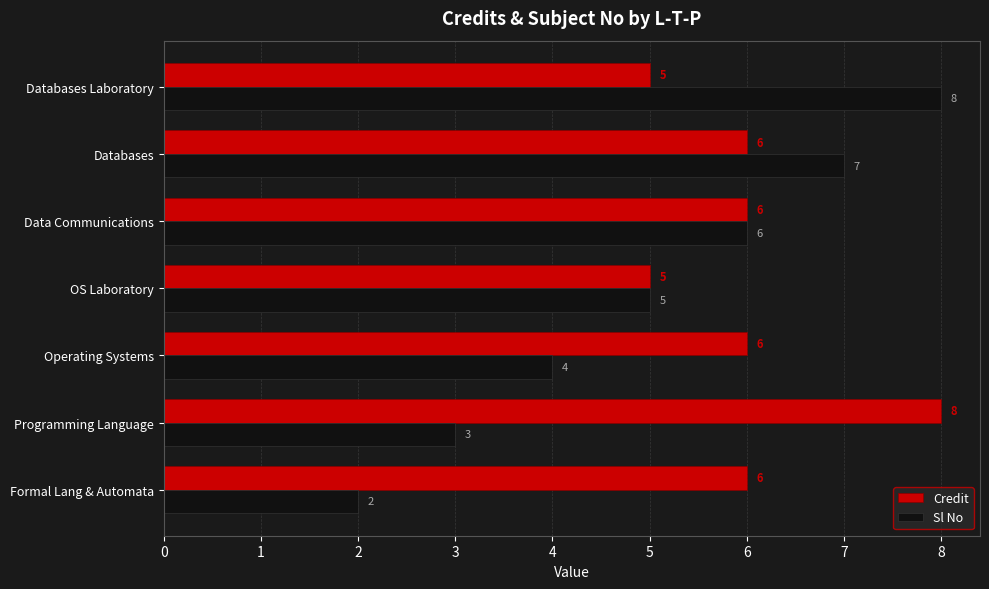

Where is Sl No nearest to the value 5?

OS Laboratory